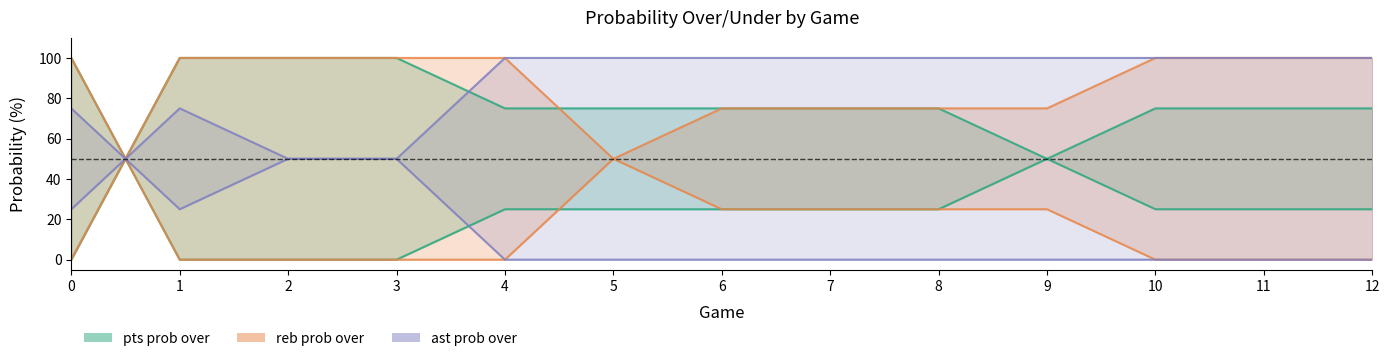

Count the pts prob under values in the range 25 to 75.

9